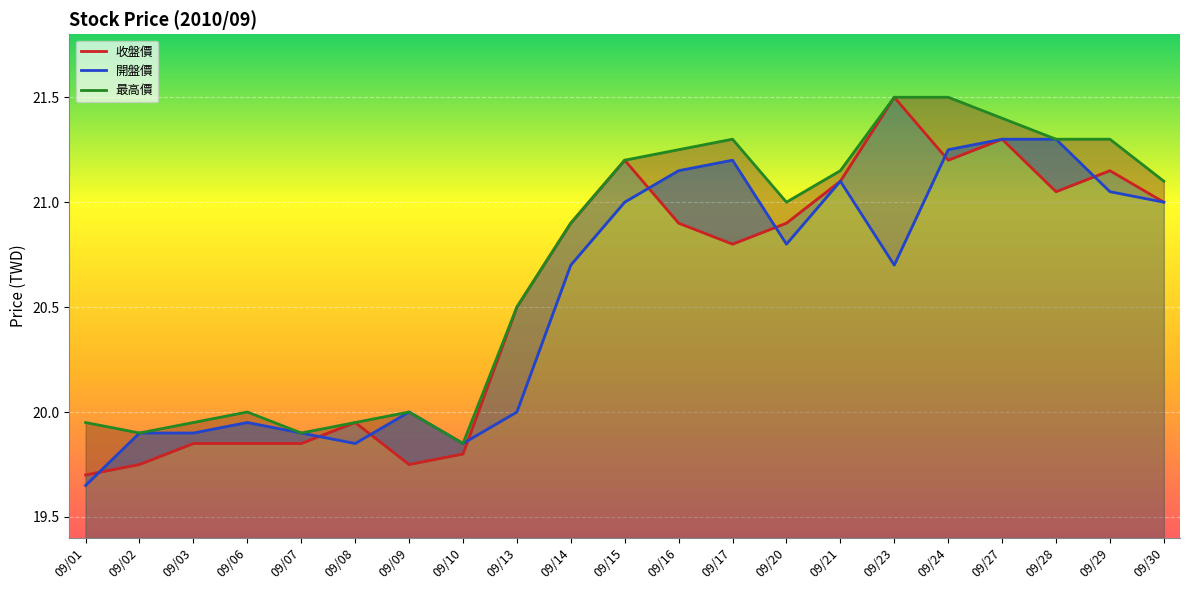

At which label is 最高價 closest to 20?

09/06